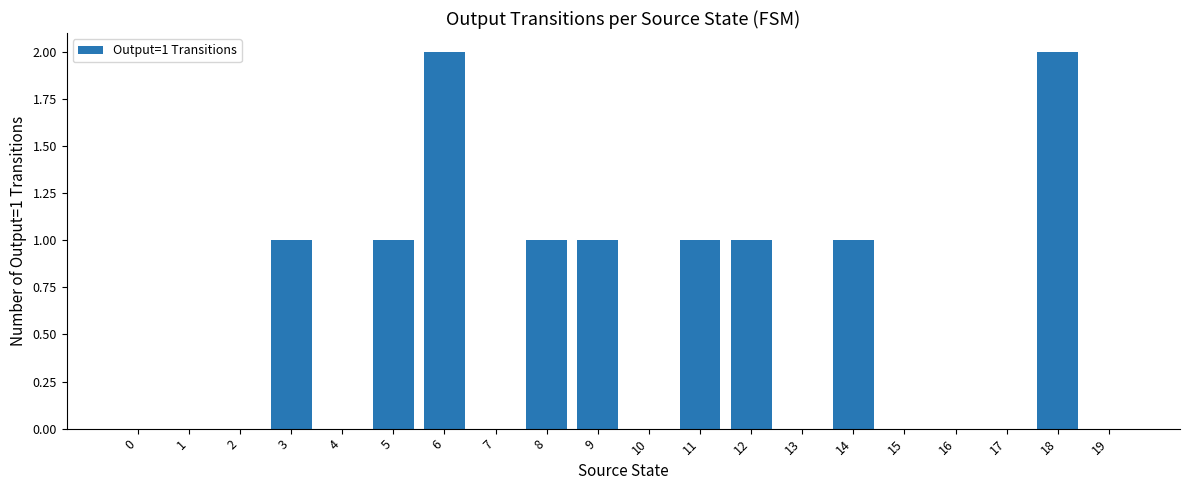

Reading left to right, transcribe all the data shown in this chart.

0	0	0	1	0	1	2	0	1	1	0	1	1	0	1	0	0	0	2	0